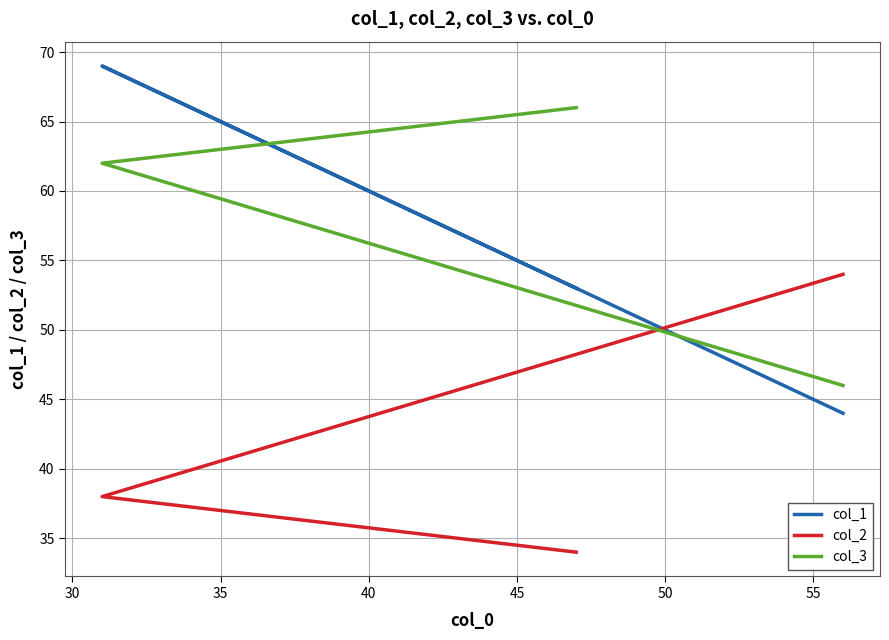

What is the difference between the highest and lowest values at 30?

31